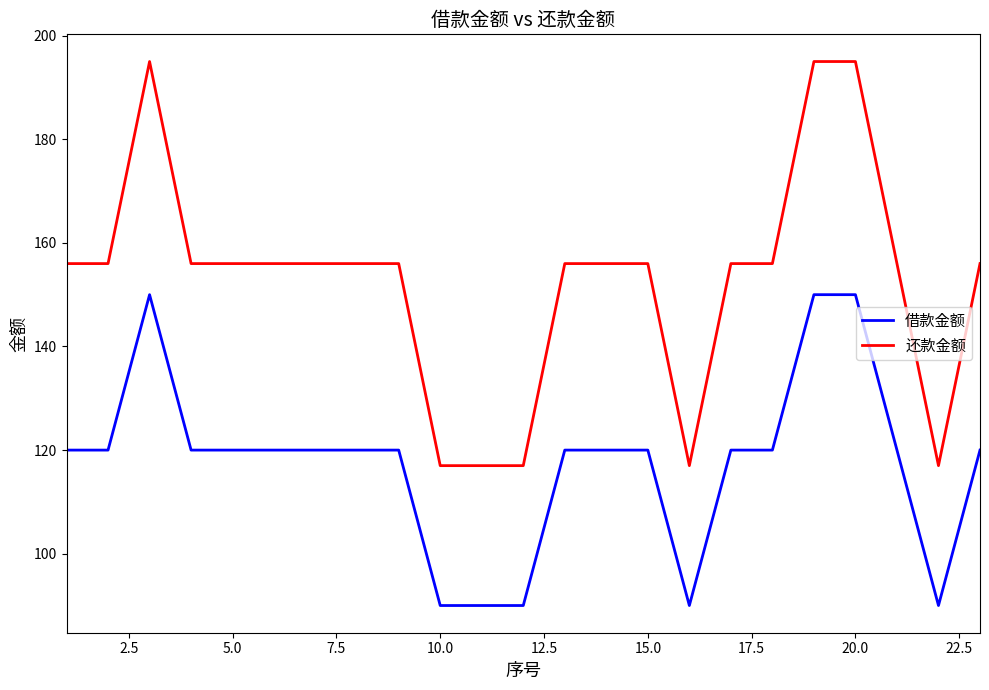

List the series in order of their overall mean, highest first.

还款金额, 借款金额